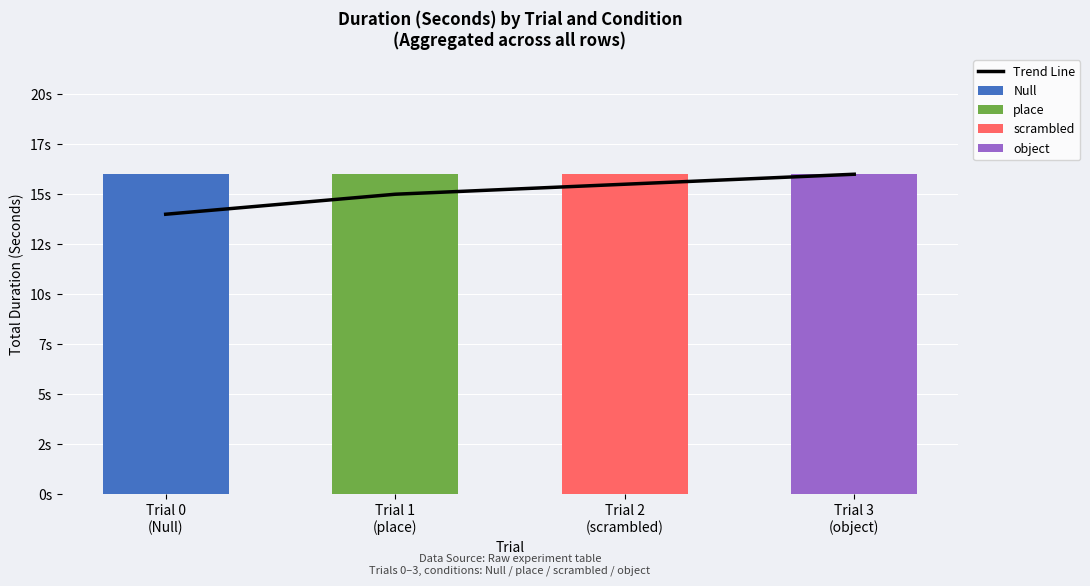

True or false: object has a value of 6.1 at Trial 1
(place).

False